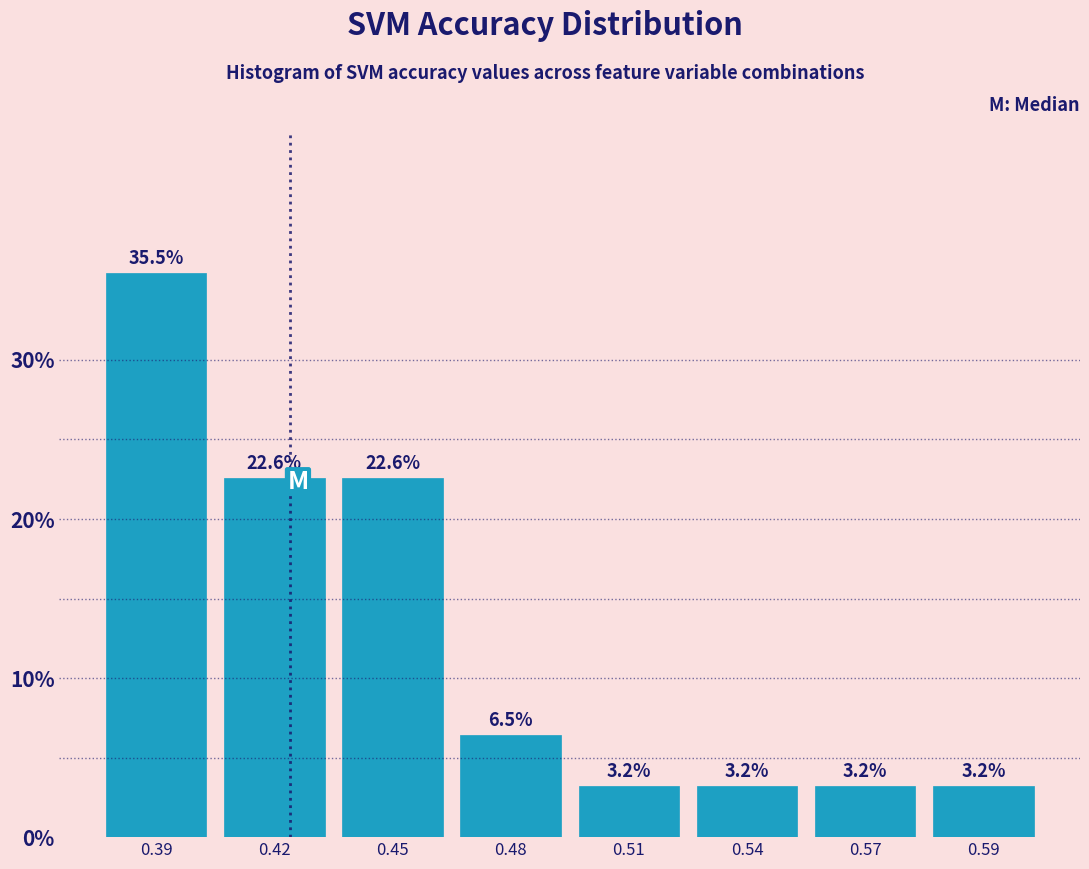

Reading left to right, extract all data points from this chart.

0.39=35.5	0.42=22.6	0.45=22.6	0.48=6.5	0.51=3.2	0.54=3.2	0.57=3.2	0.59=3.2